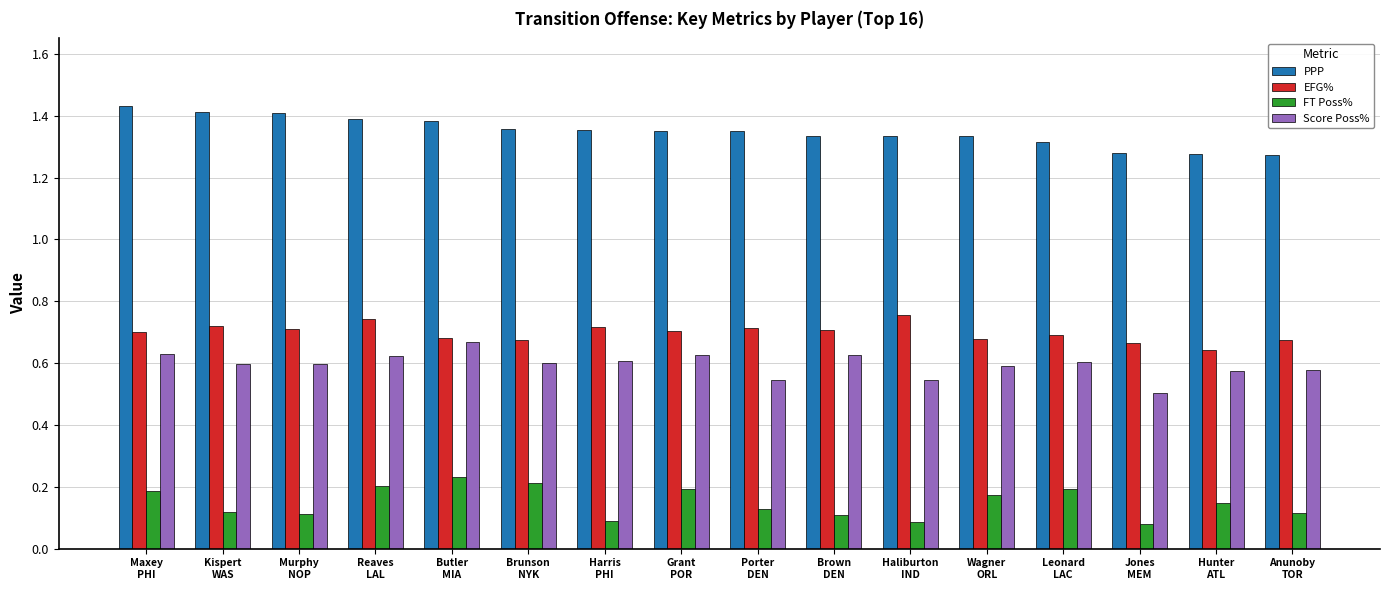

How many bars are there in each group?

4